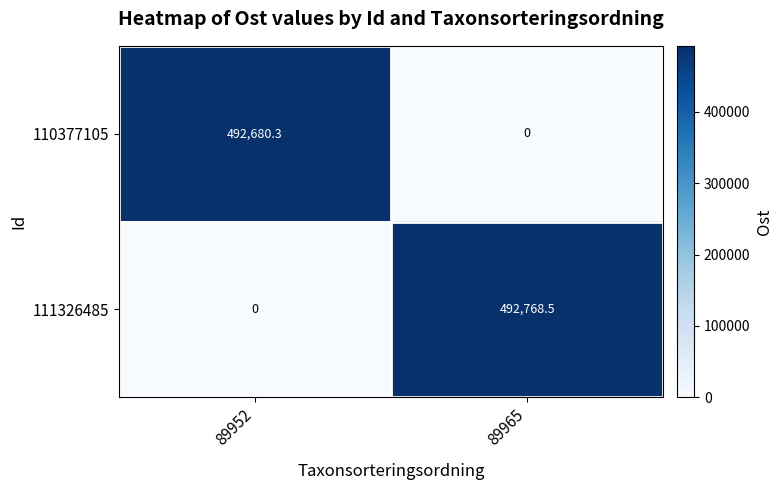

What is the spread (max minus min) of values at 89952?

492680.3